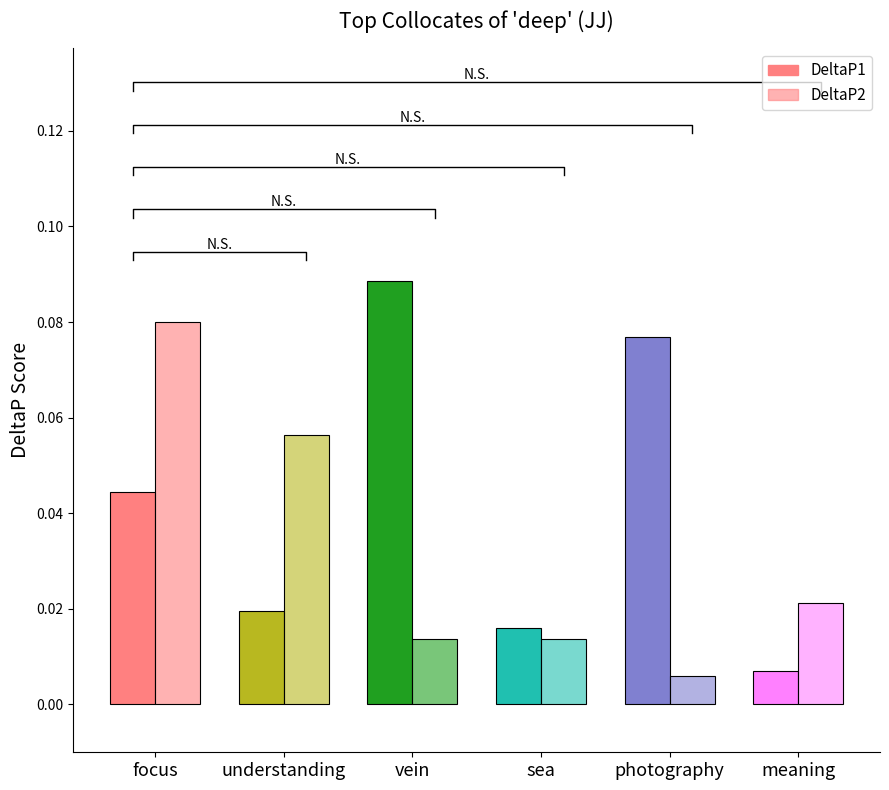

The value of DeltaP2 at sea is 0.0. True or false?

True